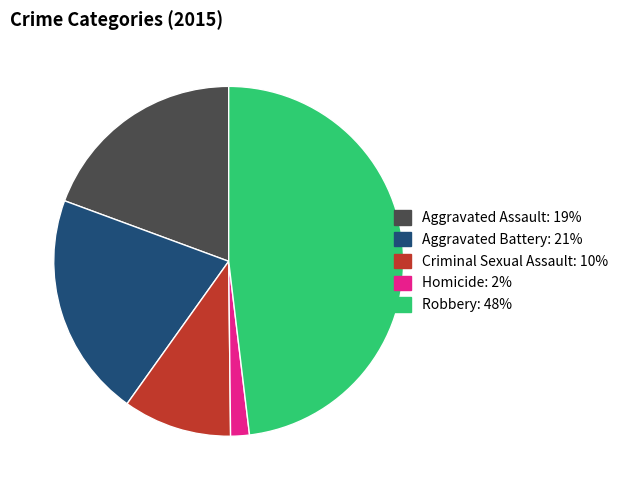

The Robbery slice represents 48% of the pie. True or false?

True